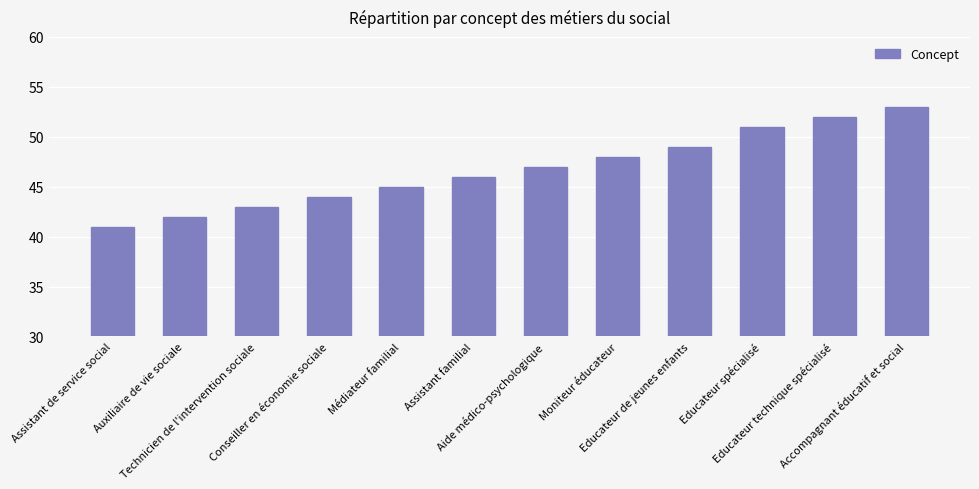

Between Assistant familial and Assistant de service social, which is larger?

Assistant familial